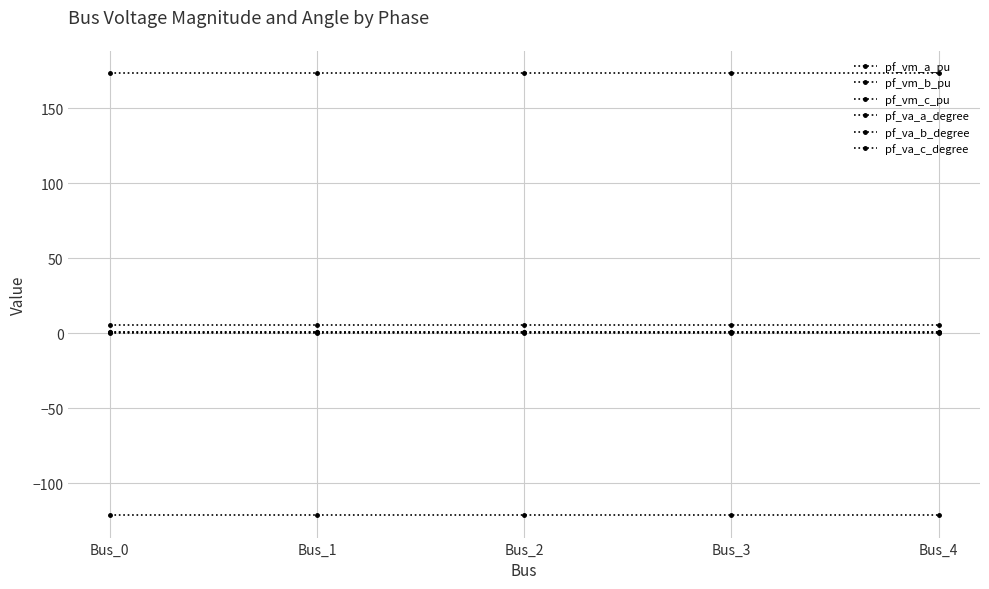

At which label is pf_va_b_degree closest to -121?

Bus_3